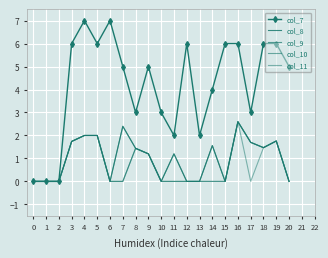

What is the total value across all series at 8?

8.8